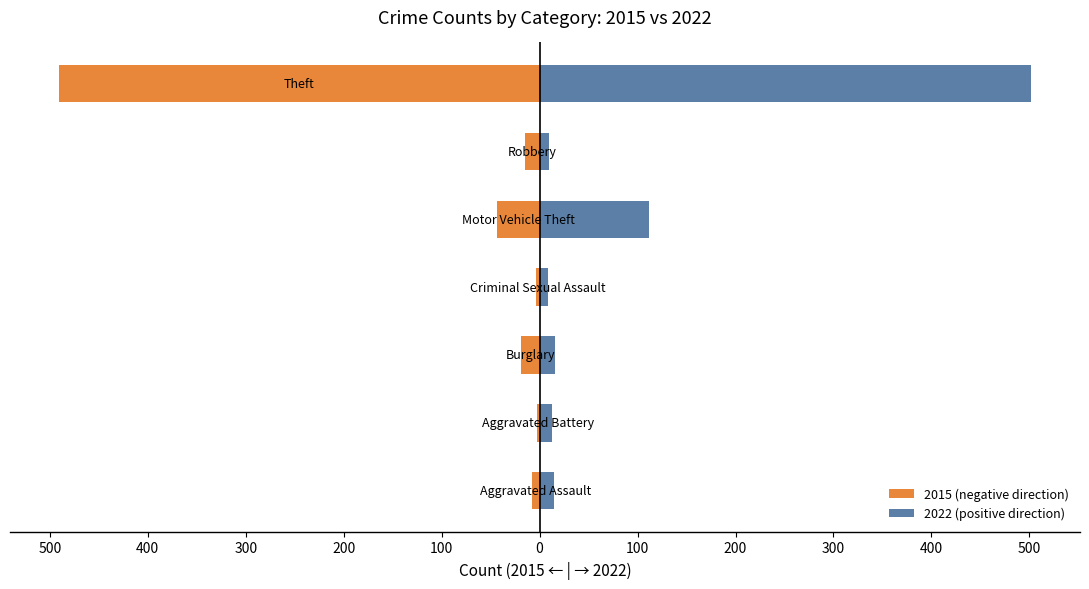

Reading right to left, list all the values displayed in this chart.

2015 (negative direction): -491	-15	-43	-4	-19	-3	-8
2022 (positive direction): 502	10	112	9	16	13	15